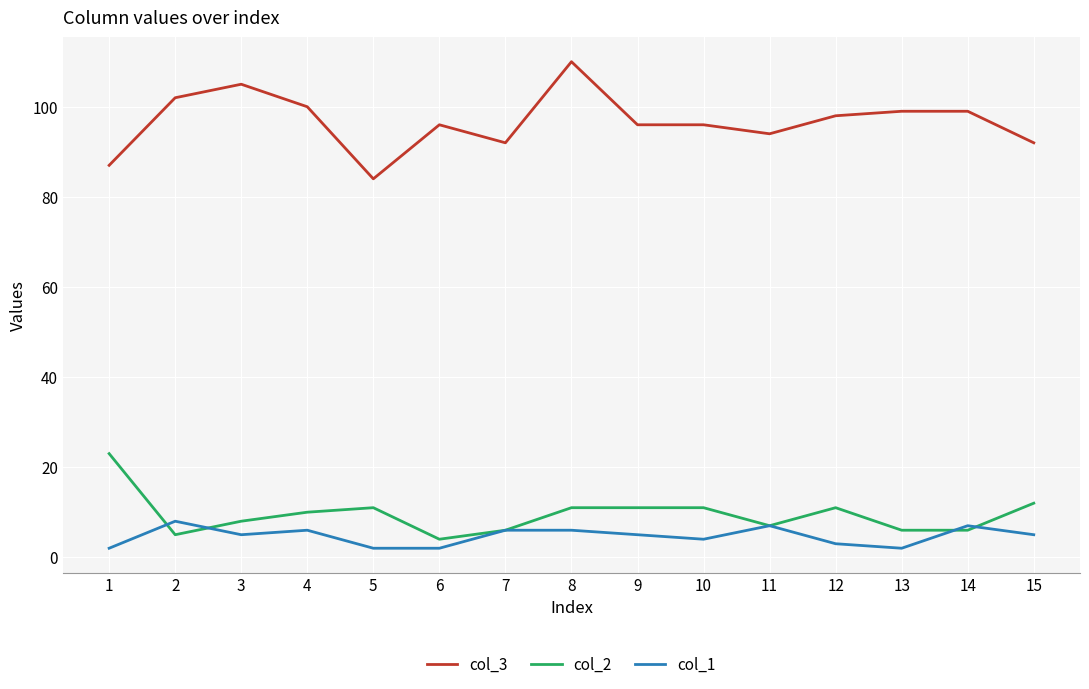

True or false: col_3 and col_2 cross at least once.

False